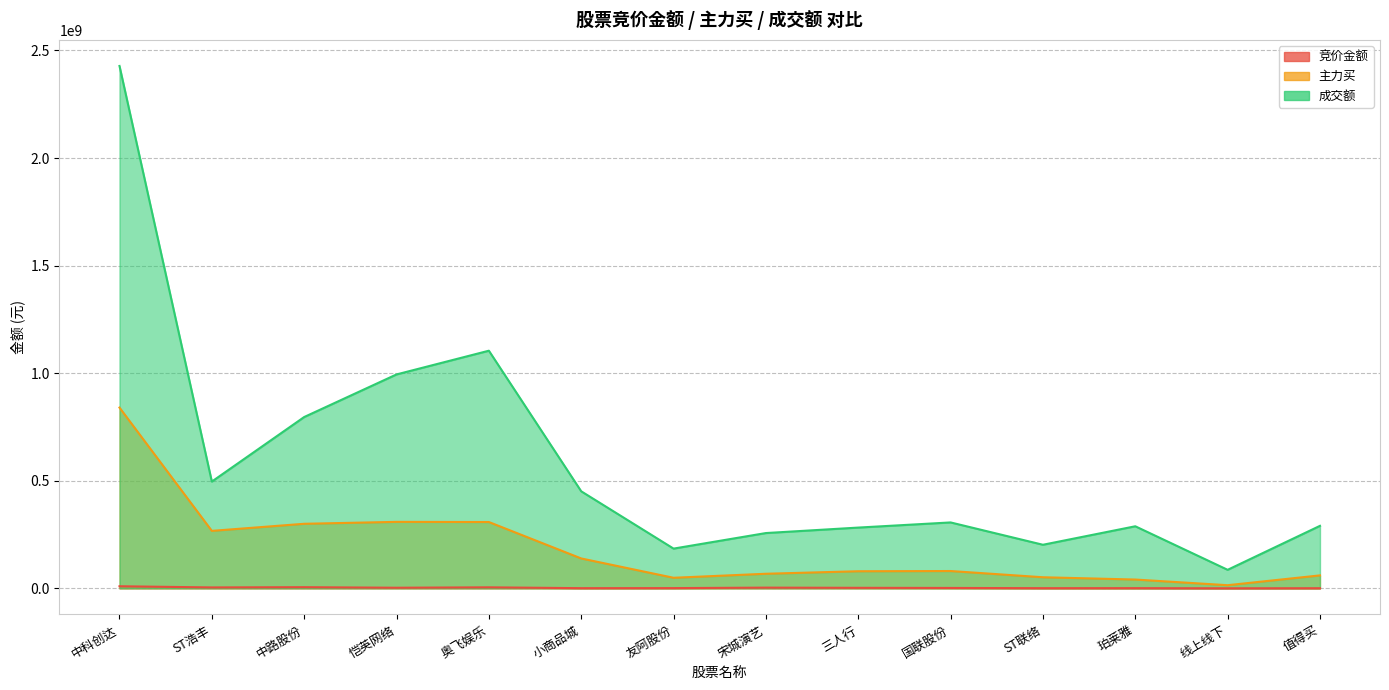

Is it true that 主力买 equals 24315171 at 线上线下?

False